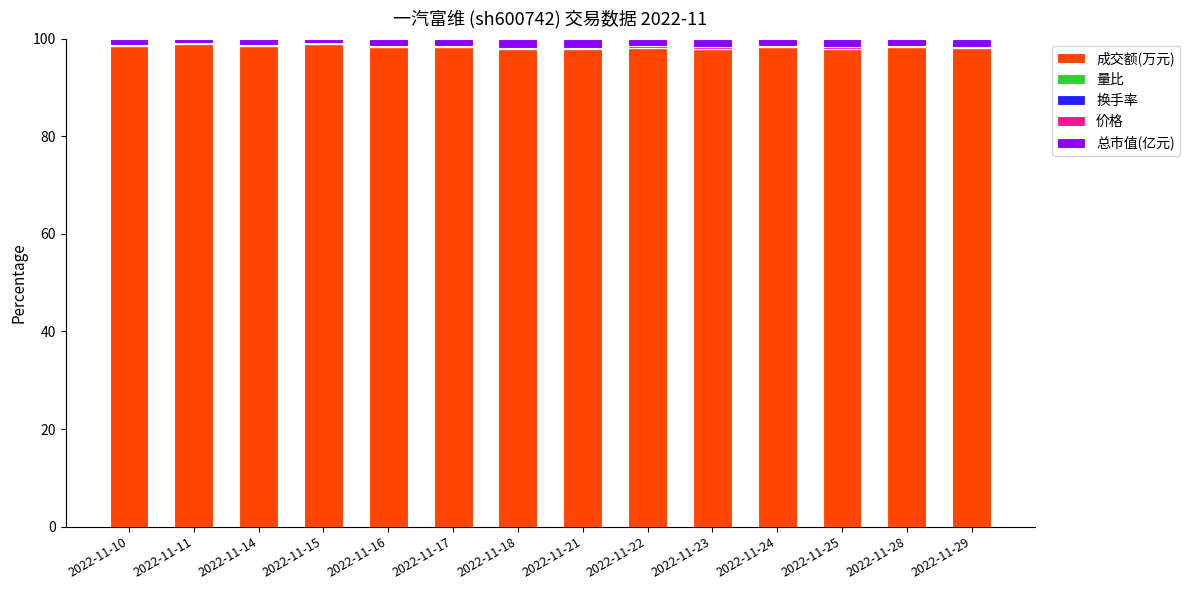

The 成交额(万元) series shows 97.9 at 2022-11-21. True or false?

True